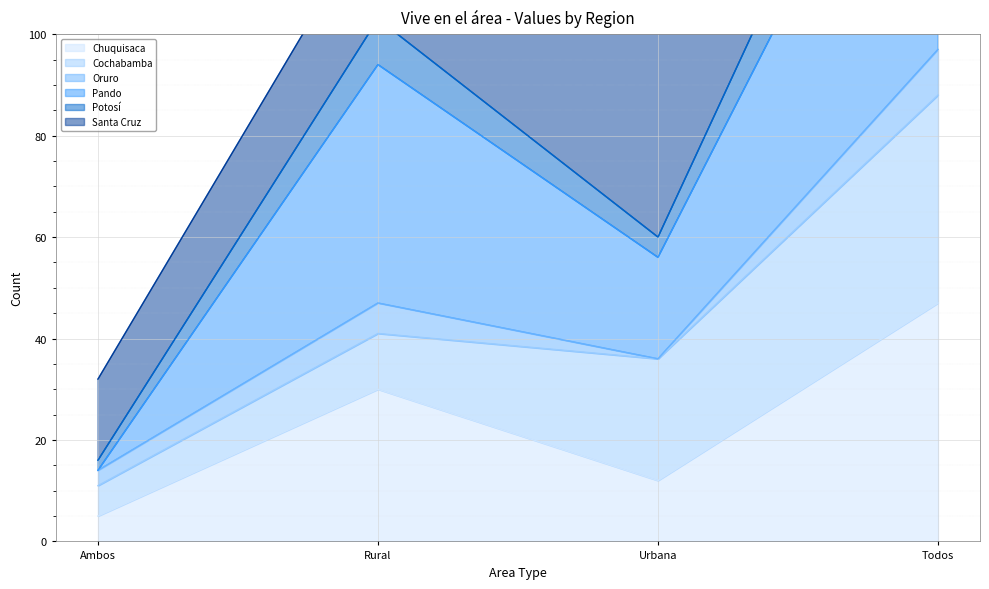

What is the average value of the Potosí series?

82